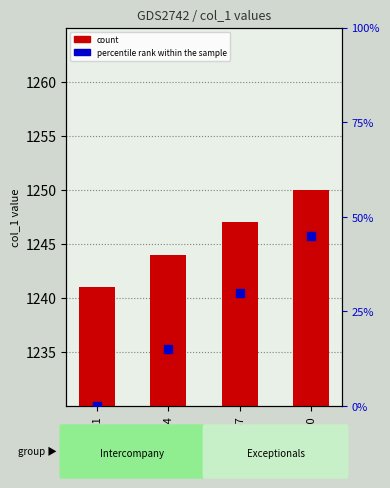

What is the total value across all series at 1250?

1295